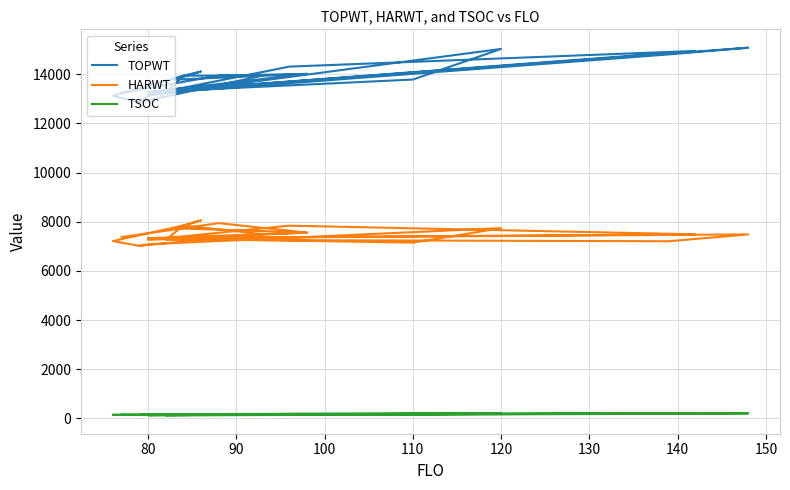

What is the average value of the TSOC series?

161